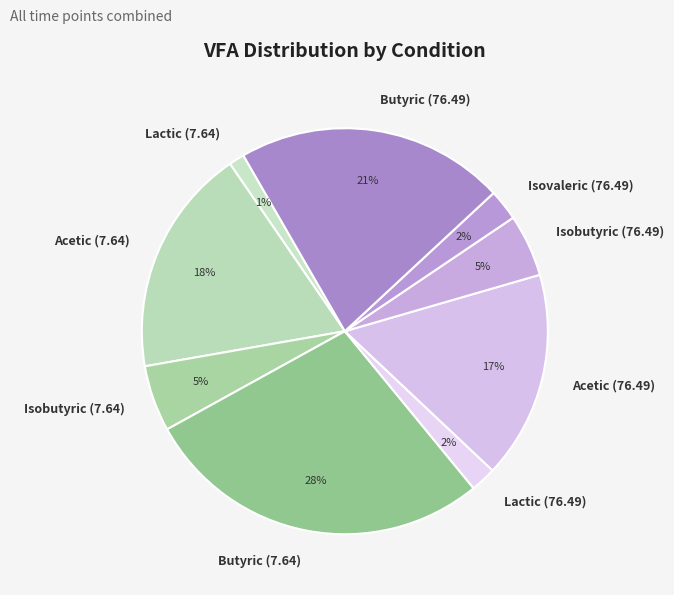

How many slices are in this pie chart?

9